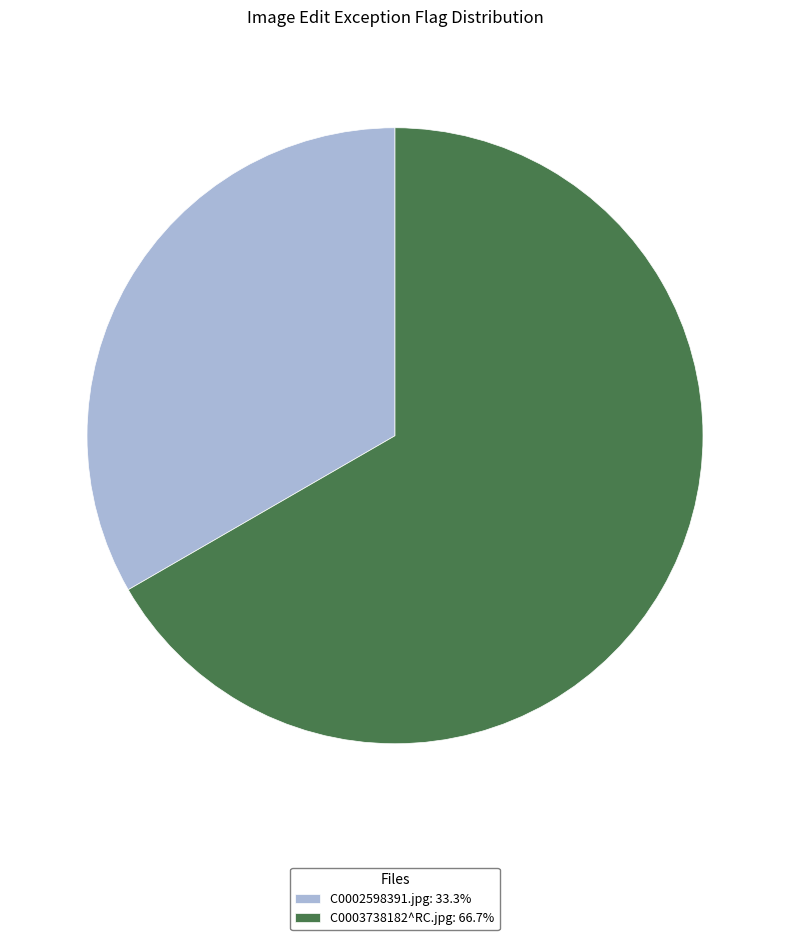

How many segments does this pie chart have?

2